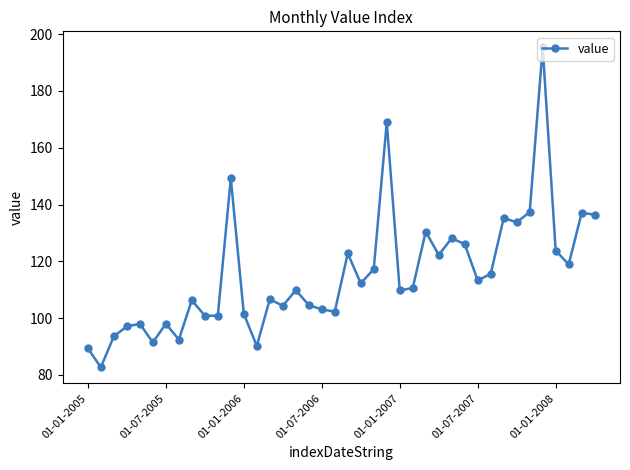

What is the difference between the second highest and minimum values?

86.3